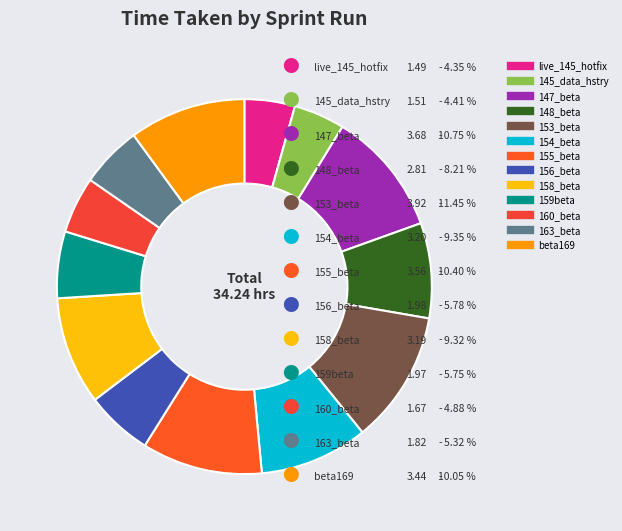

Does 154_beta account for over 50% of the chart?

No